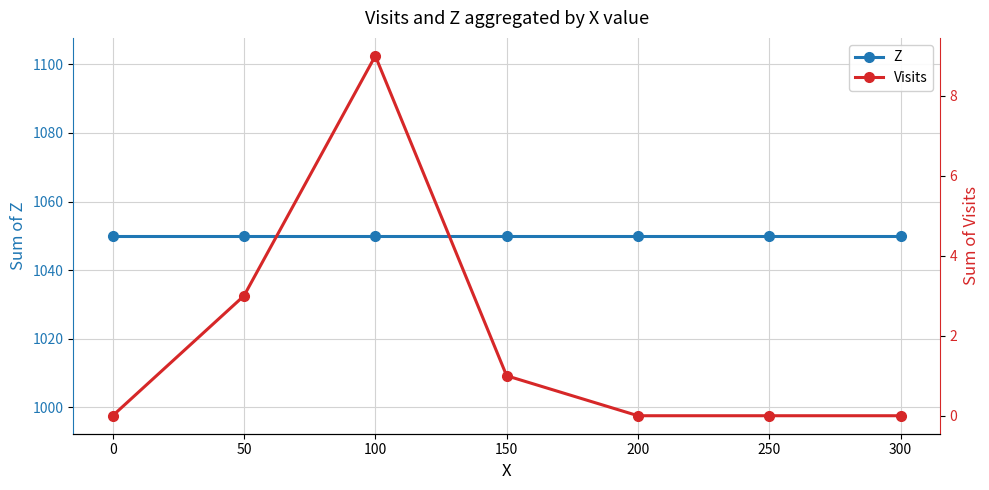

True or false: Z has more than 2 points higher than both neighbors.

False